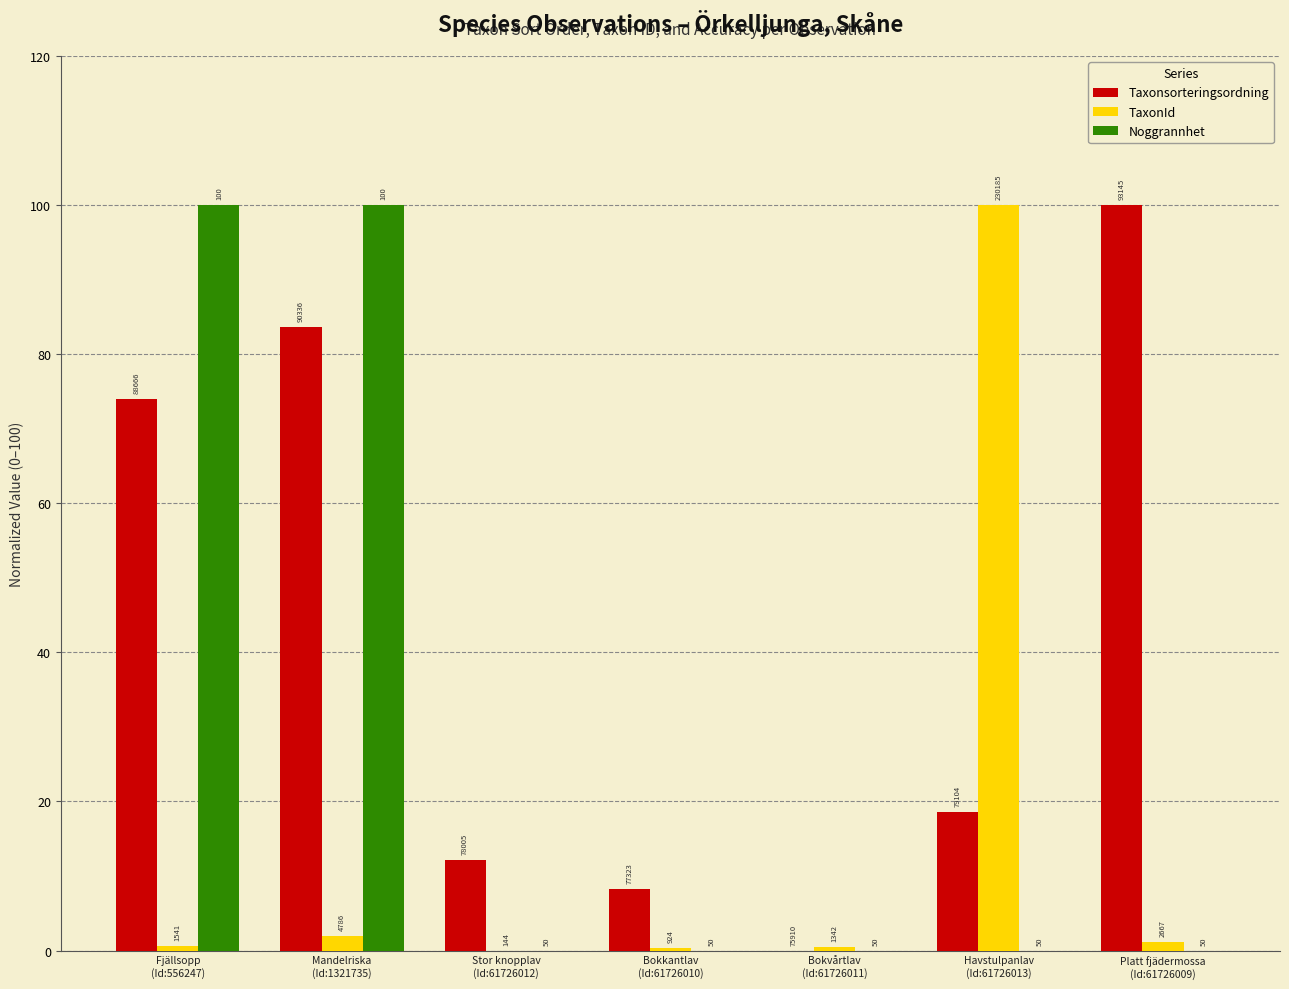

What are all the series names shown in the legend?

Taxonsorteringsordning, TaxonId, Noggrannhet